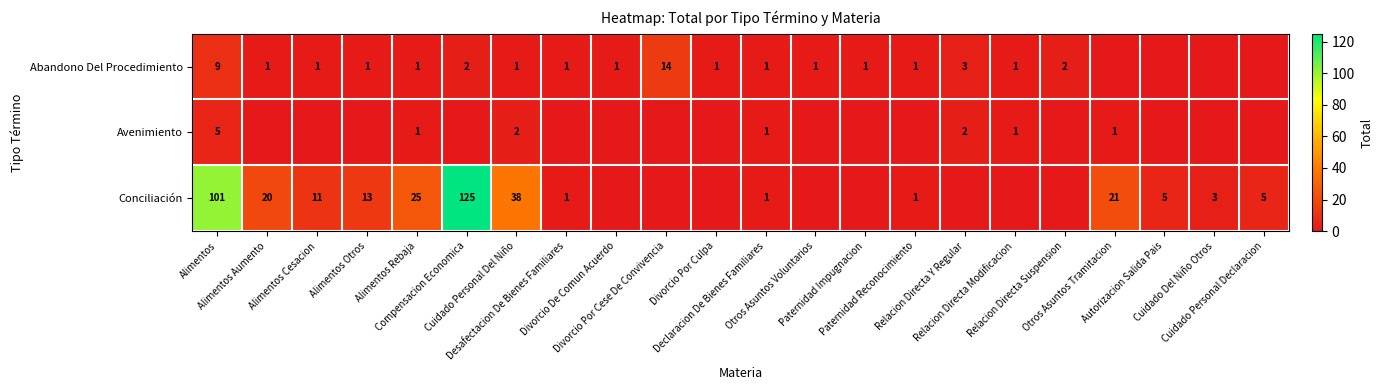

Which has a higher value, Divorcio Por Cese De Convivencia or Paternidad Impugnacion?

Divorcio Por Cese De Convivencia